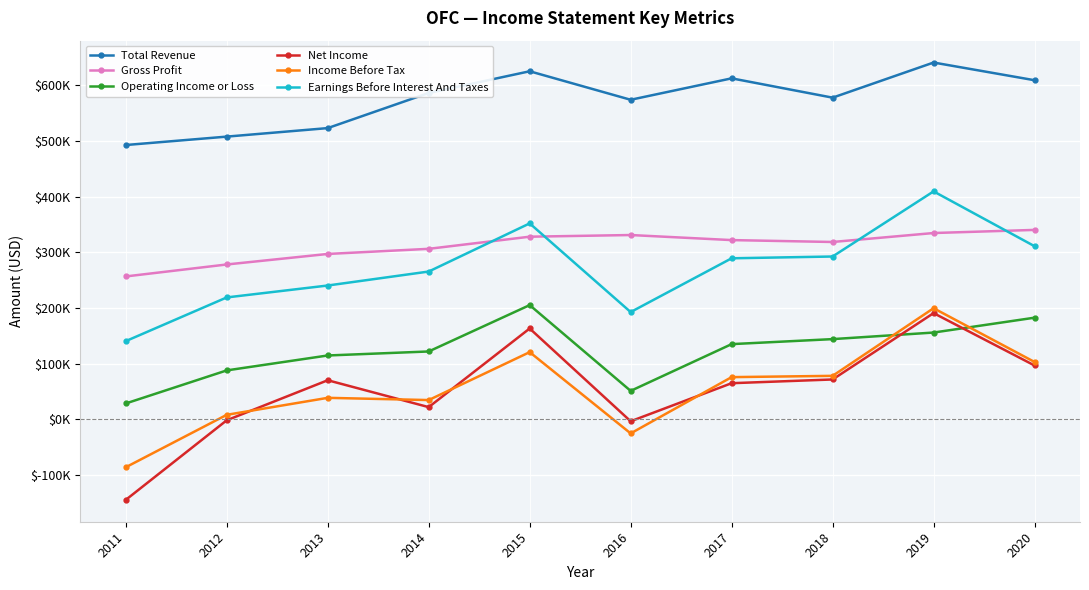

At how many categories does at least one series exceed 570744?

7